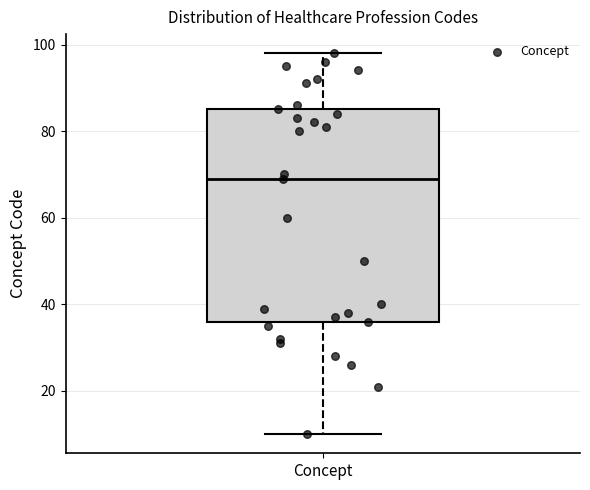

Transcribe this box plot: give where the median line is, the range the box spans, and where the two whiskers end, as read against the y-axis. The values are not printed on the chart, so give them approximately, as read against the axis.

median 70, box 36 to 86, whiskers 10 to 98